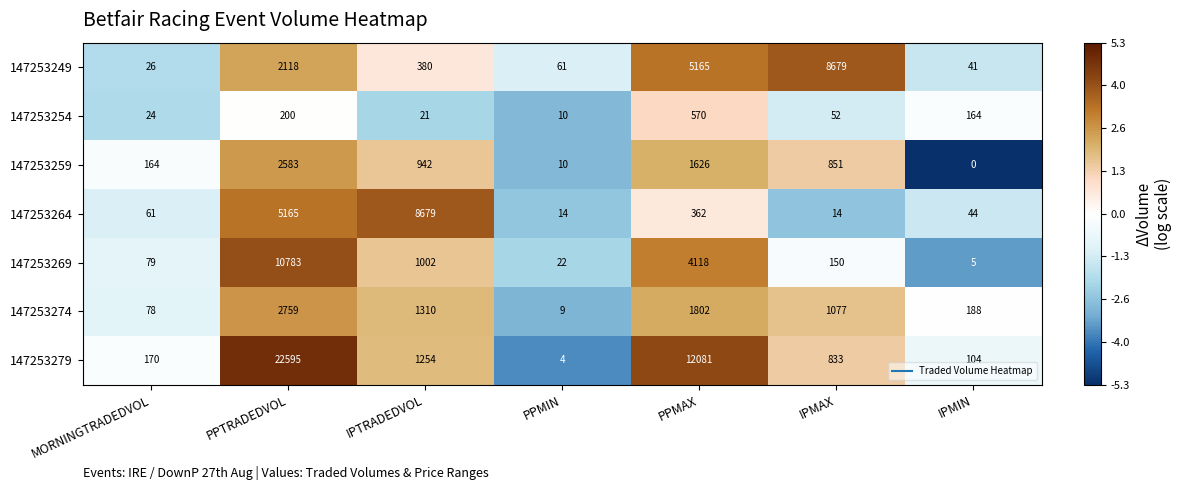

Rank the categories by 147253274 value from lowest to highest.

PPMIN, MORNINGTRADEDVOL, IPMIN, IPMAX, IPTRADEDVOL, PPMAX, PPTRADEDVOL